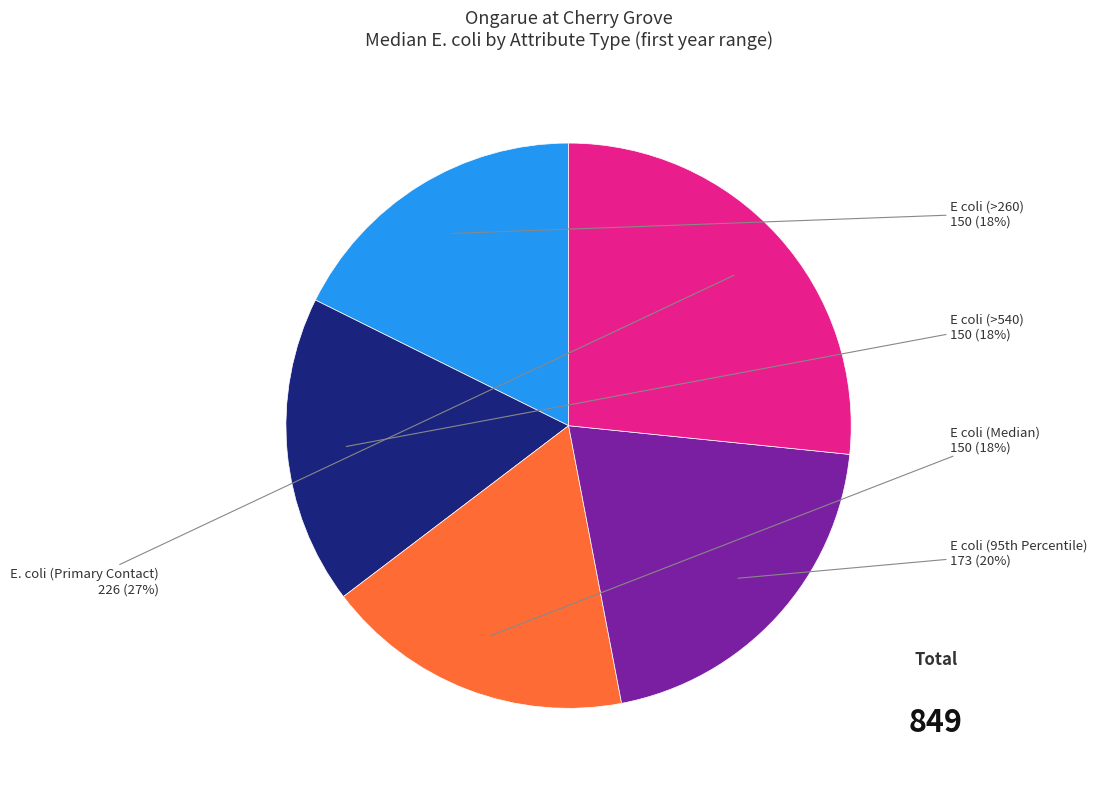

To the nearest percent, what is the average slice percentage?

20%